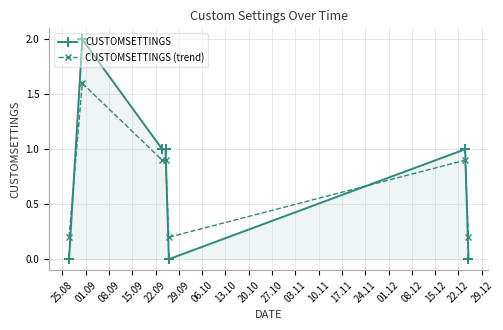

Which series has the largest range (max minus min)?

CUSTOMSETTINGS